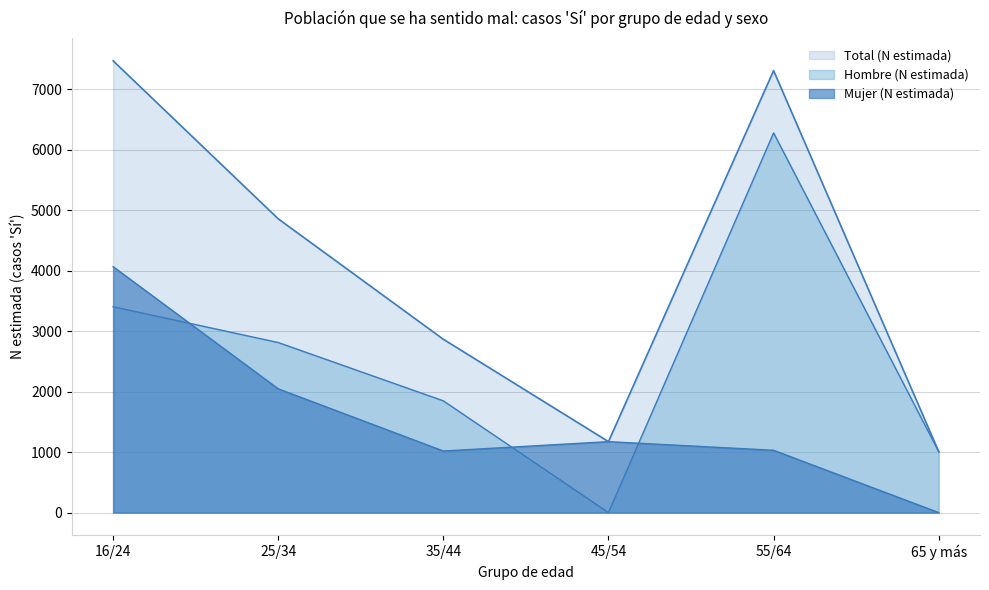

What is the label of the 6th point from the left?

65 y más